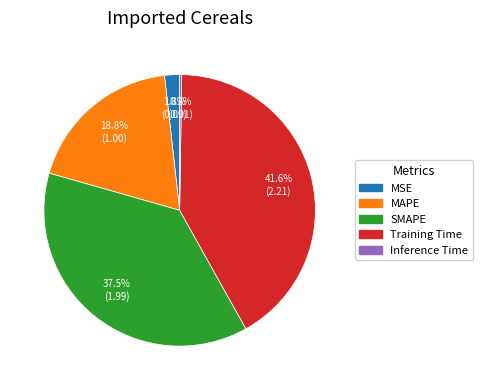

What is the largest slice in the pie chart?

Training Time